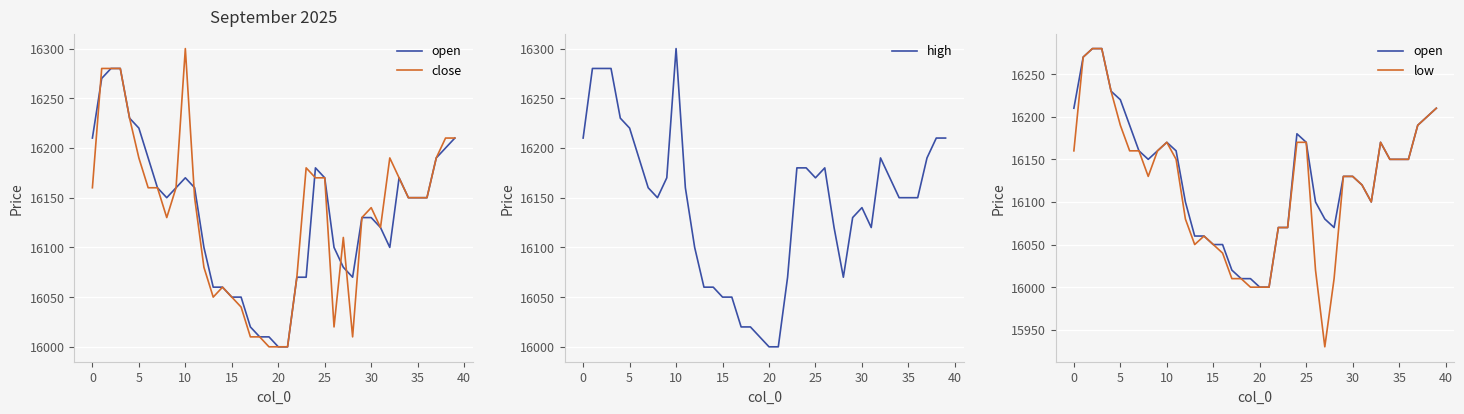

What is the maximum value for high?

16300